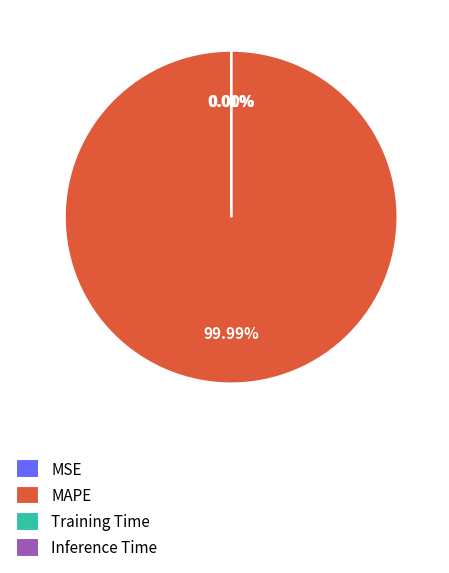

Which category has the biggest portion of the pie?

MAPE